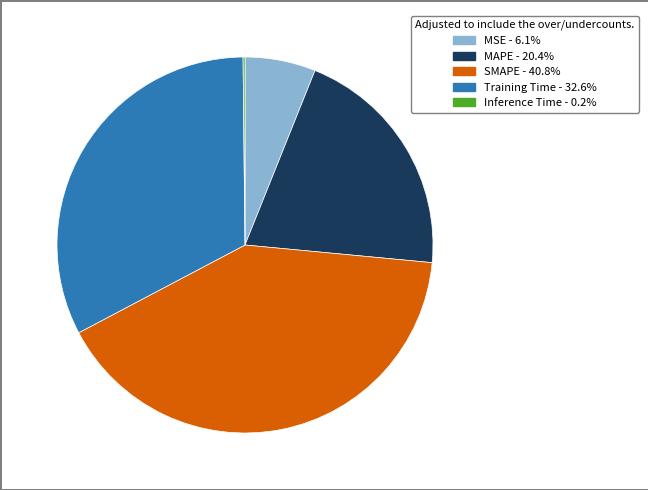

The Training Time slice represents 44% of the pie. True or false?

False